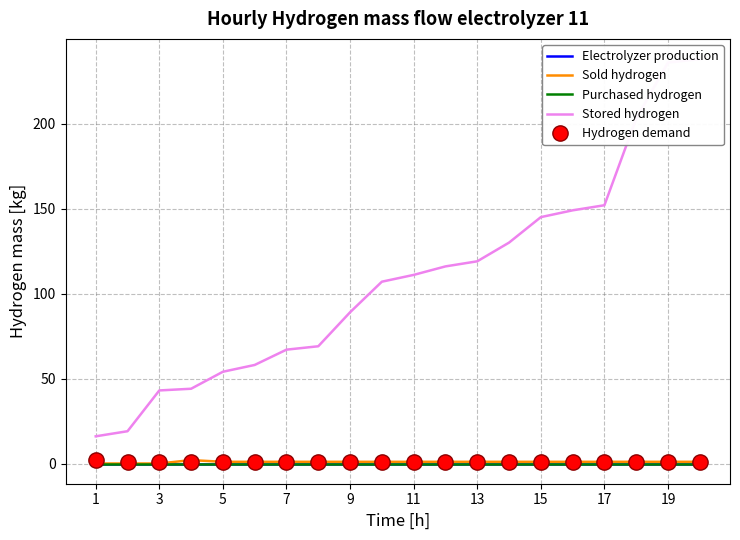

True or false: Hydrogen demand and Electrolyzer production cross at least once.

False